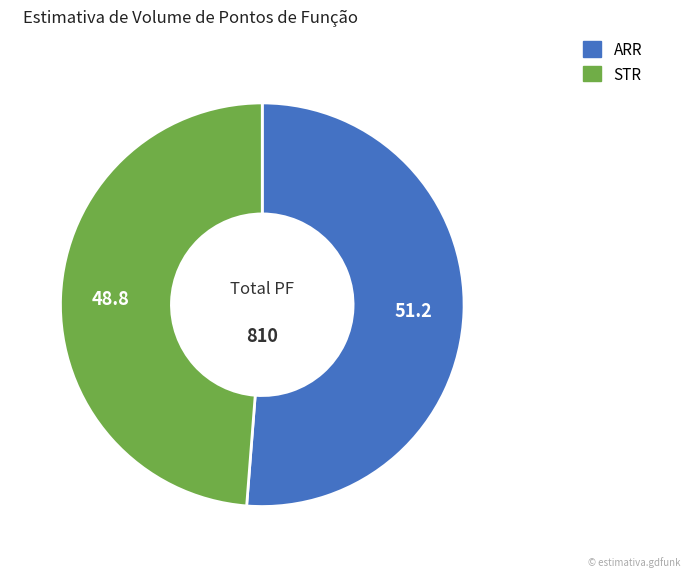

The ARR slice represents 4% of the pie. True or false?

False